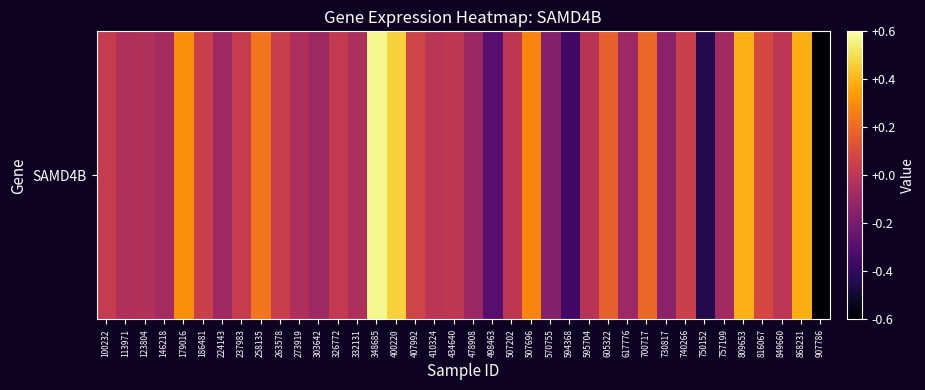

How many negative values are there?

18